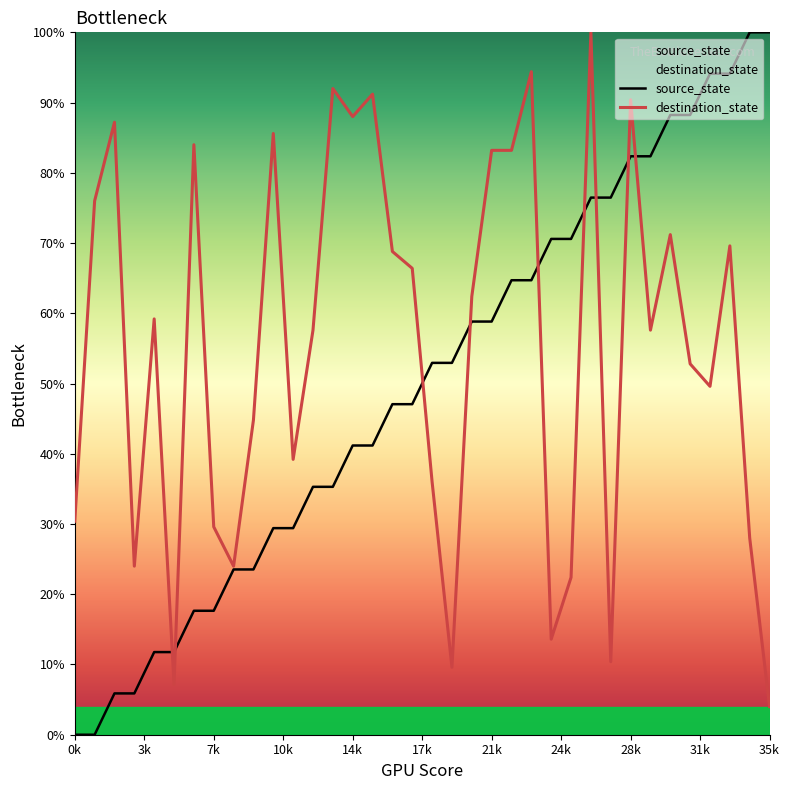

Is it true that source_state equals 31.1 at 21k?

False